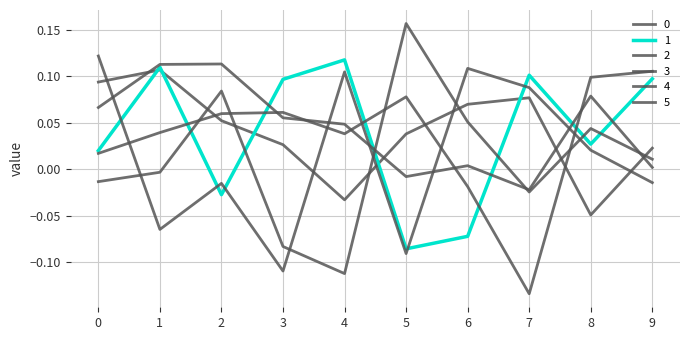

What is the minimum value for 3?

-0.1